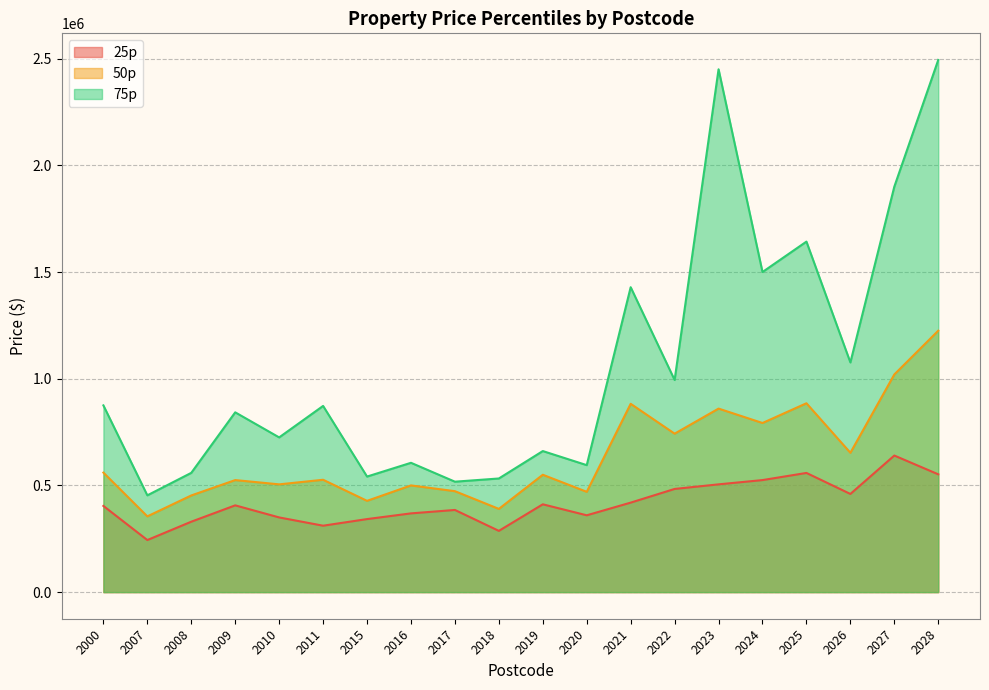

What is the total value across all series at 2027?

3560000